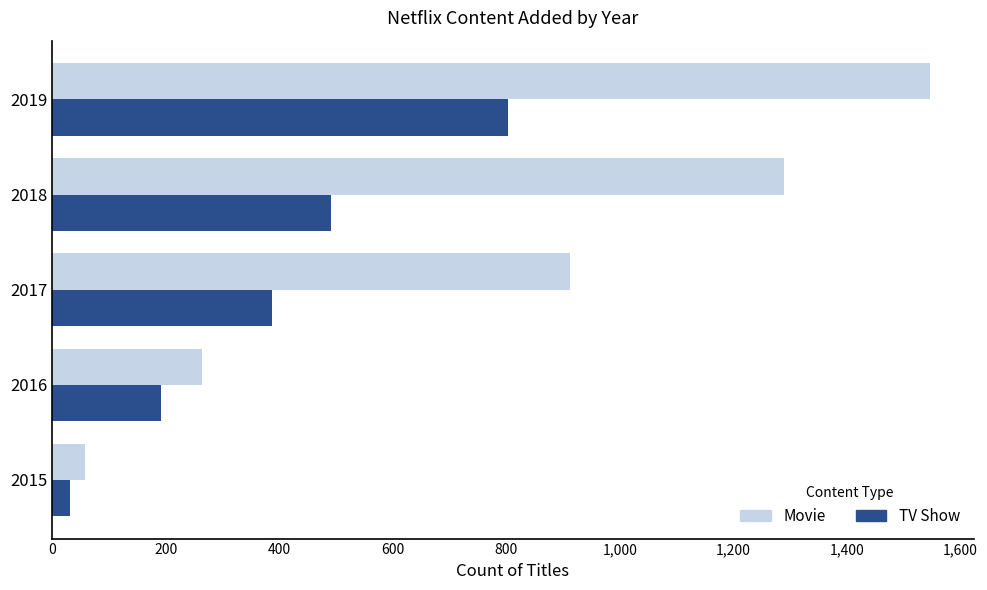

Read the Movie value at 2016, to the nearest 100.

300